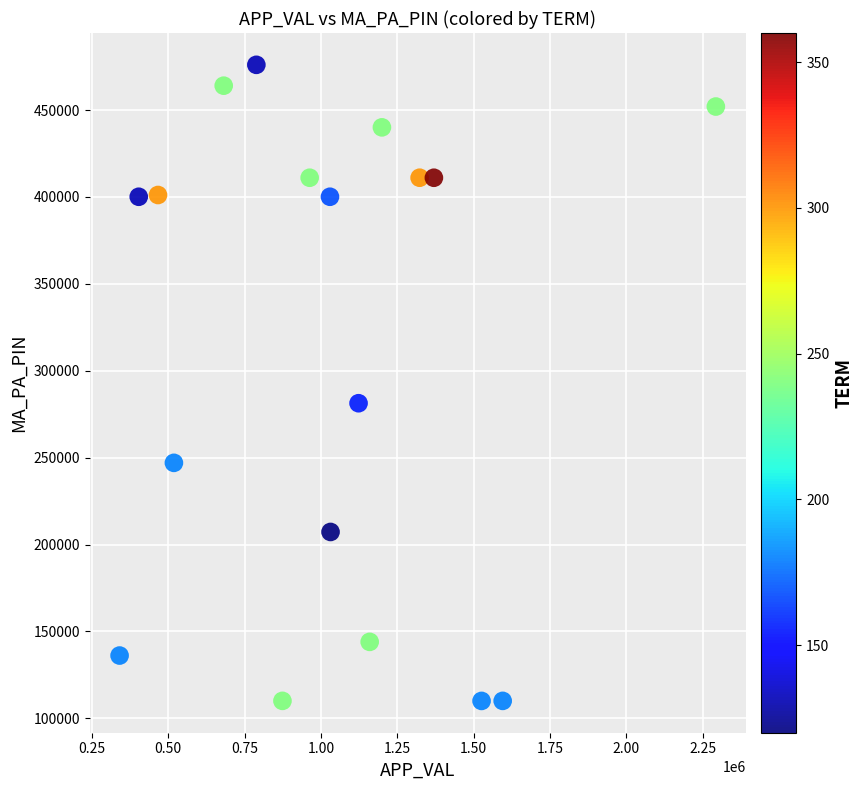

What is the range of X values (max minus min)?

1951573